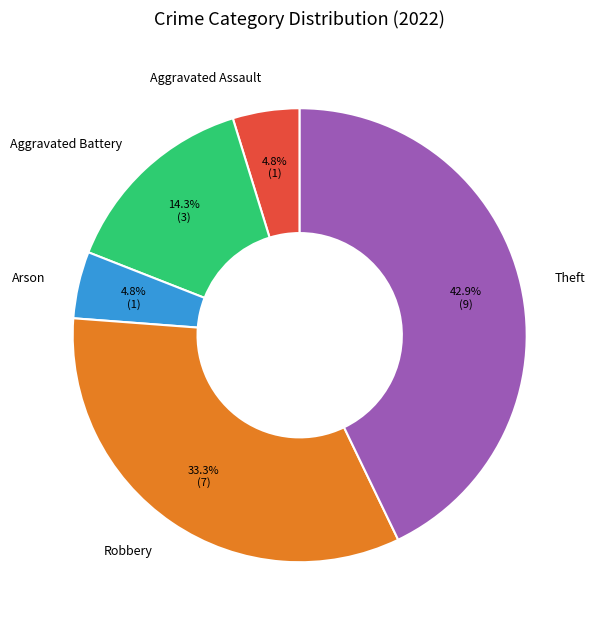

The Arson slice represents 5% of the pie. True or false?

True